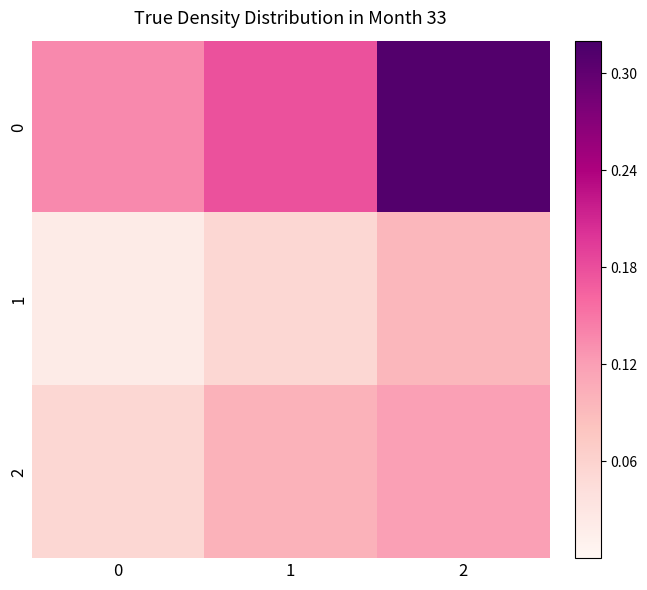

Count the number of data series in this chart.

3